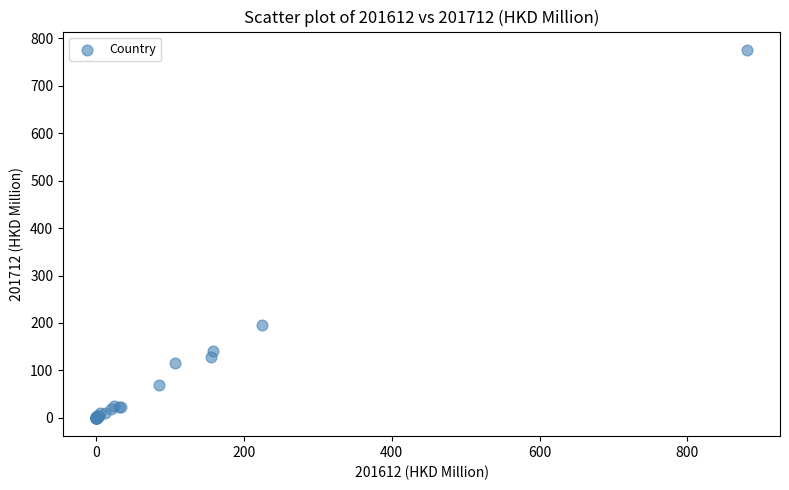

What Y value in the scatter plot is closest to 387?

195.0